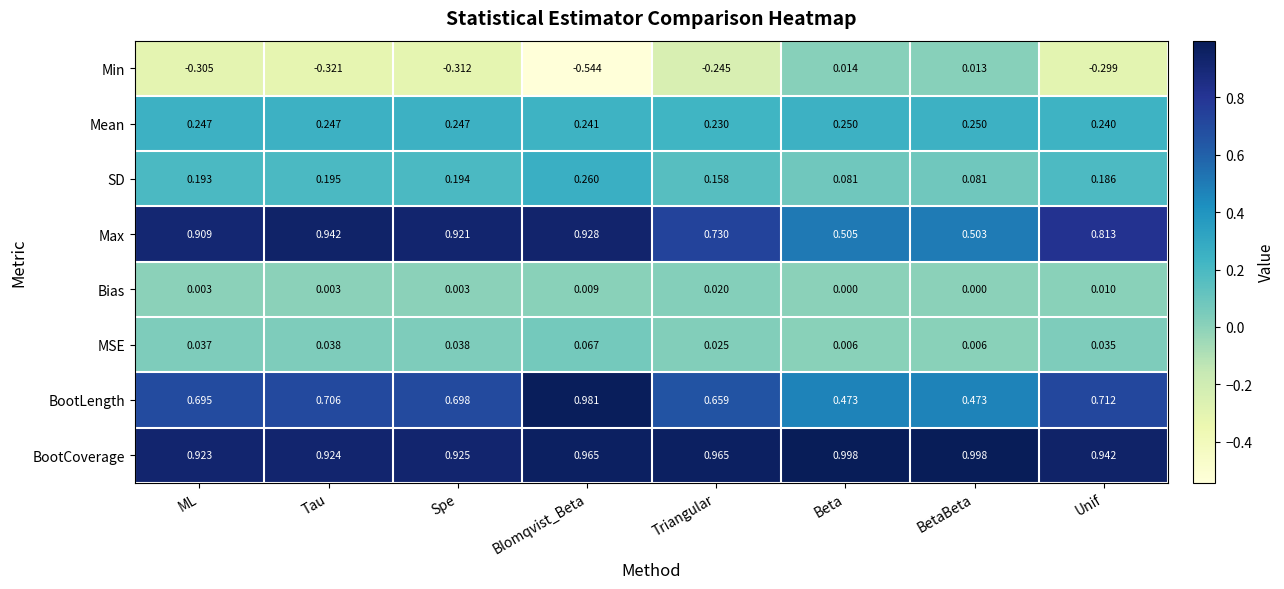

At which label is Mean closest to 0?

Triangular